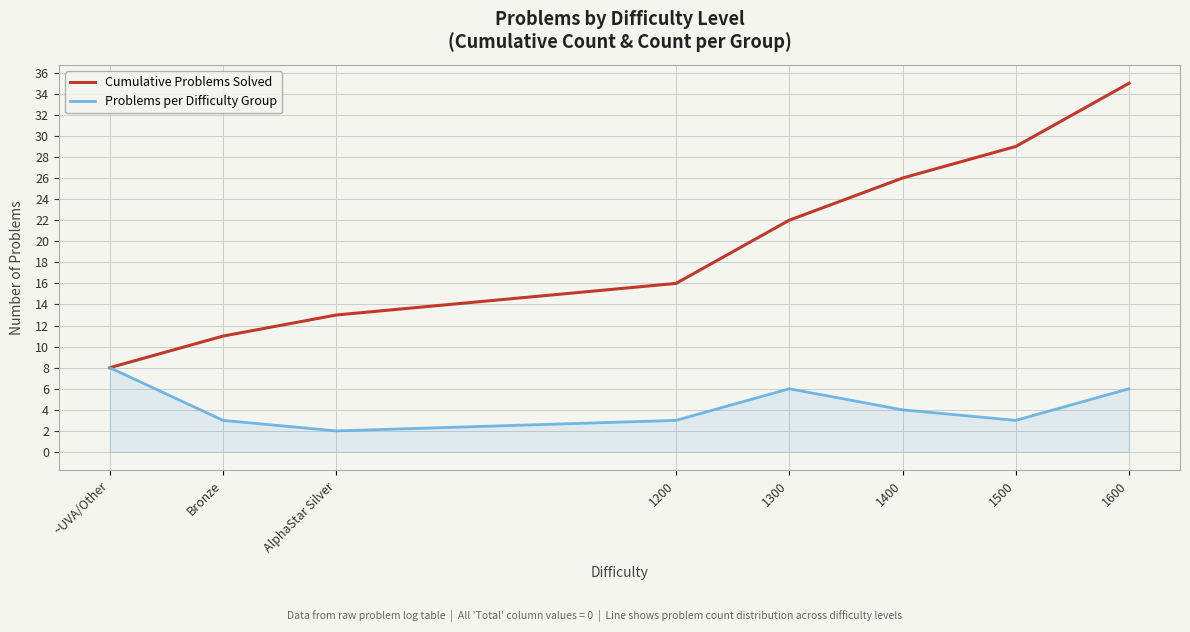

What is the highest value of the Cumulative Problems Solved series?

35